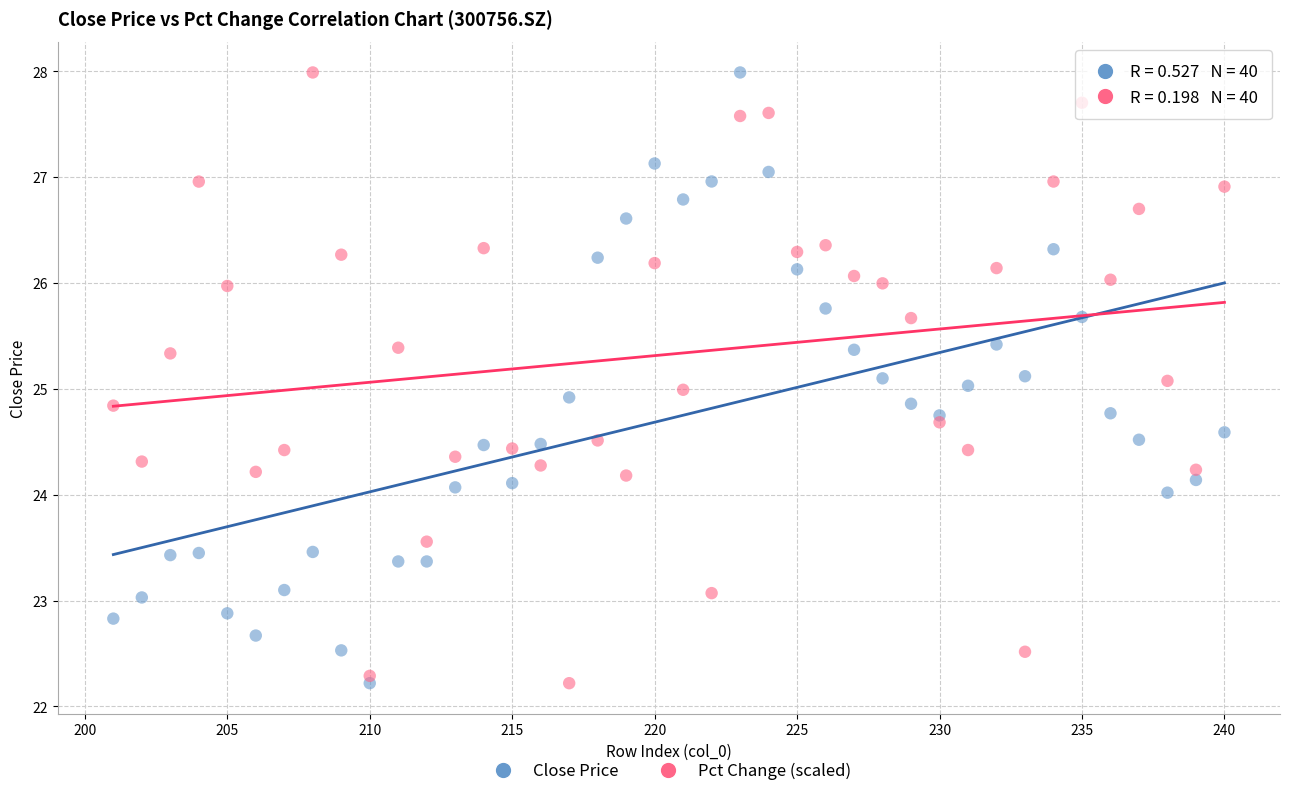

Across all data points, what is the range of Y values (max minus min)?

5.8